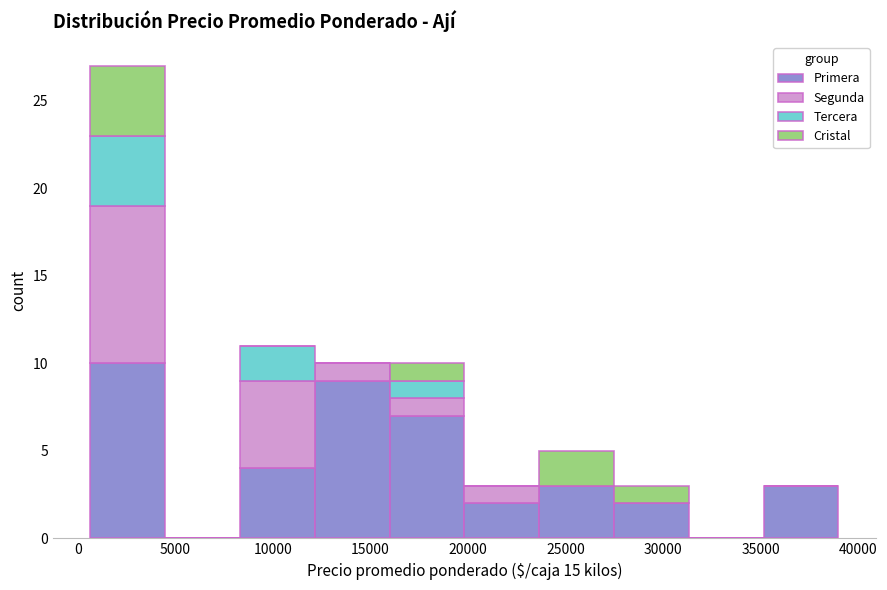

Reading left to right, list every stacked bar in this chart as the range it spans on the x-axis followed by its total height. Neither the bar edges nor the heights are printed on the chart, so give them approximately, as read against the axes.

500 to 4500: 27
4500 to 8500: 0
8500 to 12000: 11
12000 to 16000: 10
16000 to 20000: 10
20000 to 23500: 3
23500 to 27500: 5
27500 to 31500: 3
31500 to 35000: 0
35000 to 39000: 3